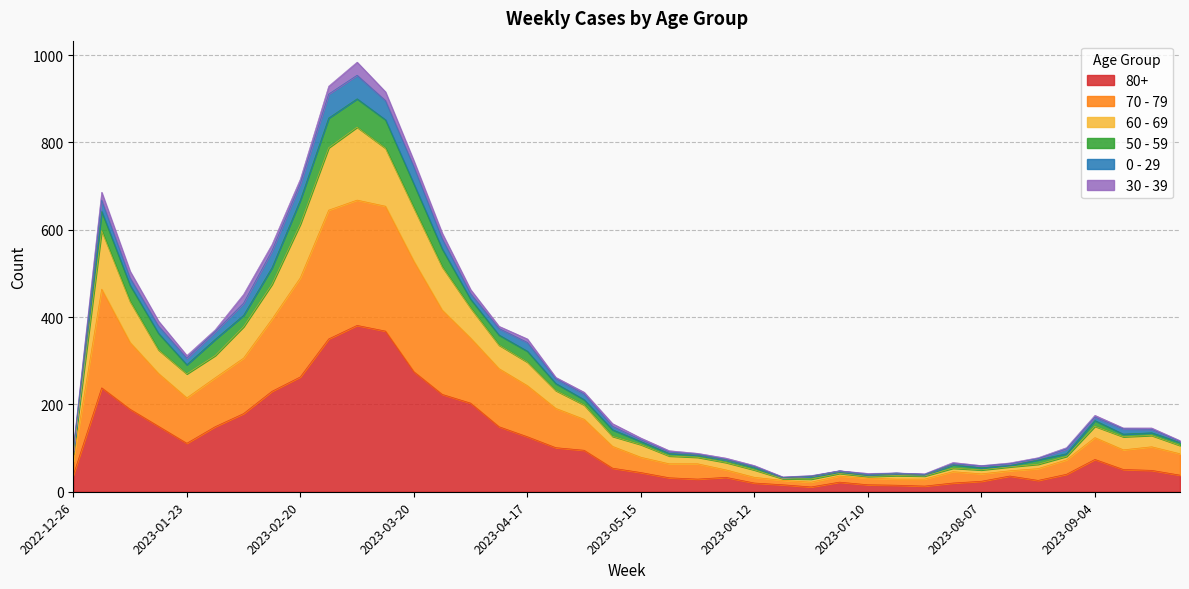

The 70 - 79 series shows 1083 at 2023-01-02. True or false?

False